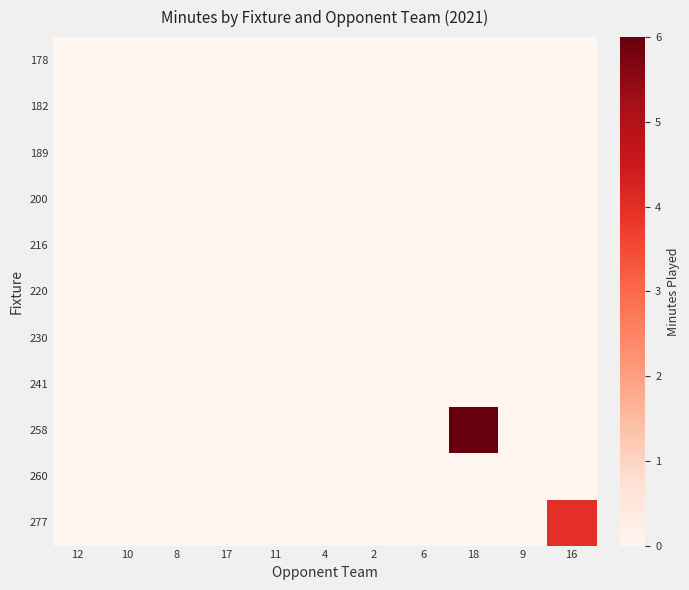

Which label corresponds to the largest value in the chart?

18